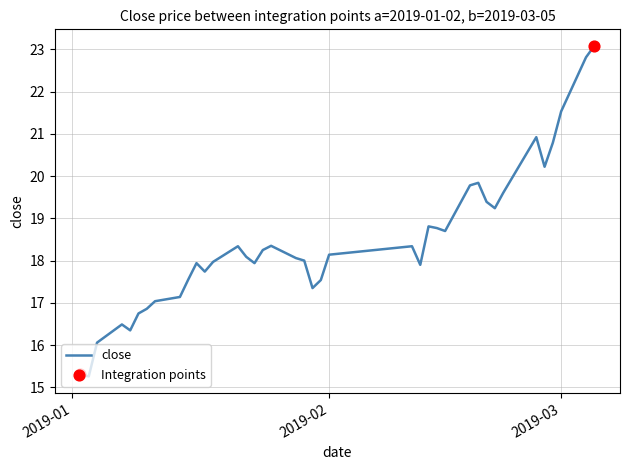

What is the maximum value shown in the chart?

23.1